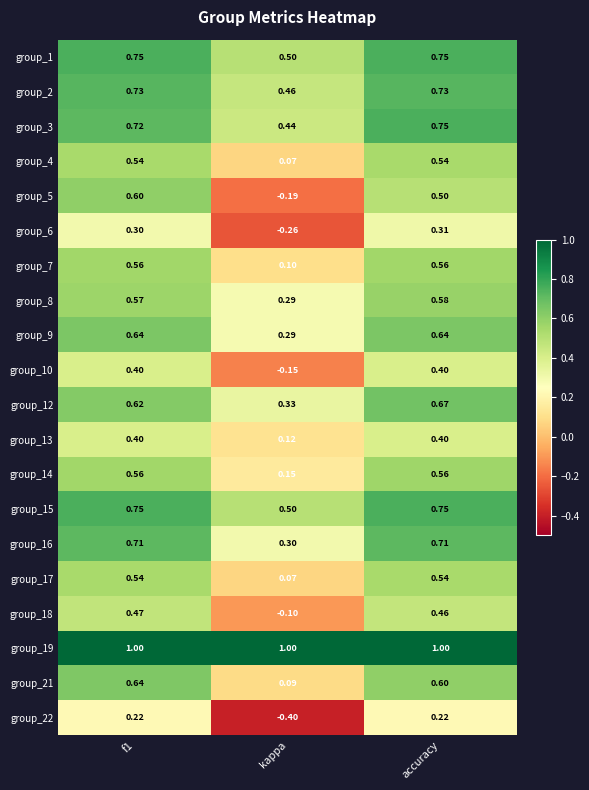

At which category does the chart reach its minimum across all series?

kappa